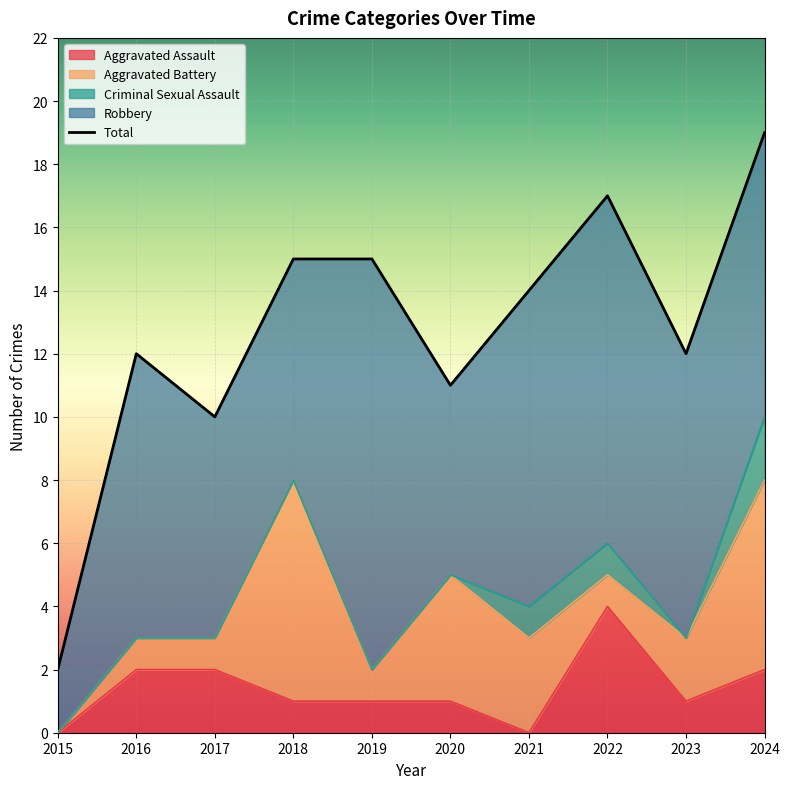

What is the difference between the second highest and minimum values?

15